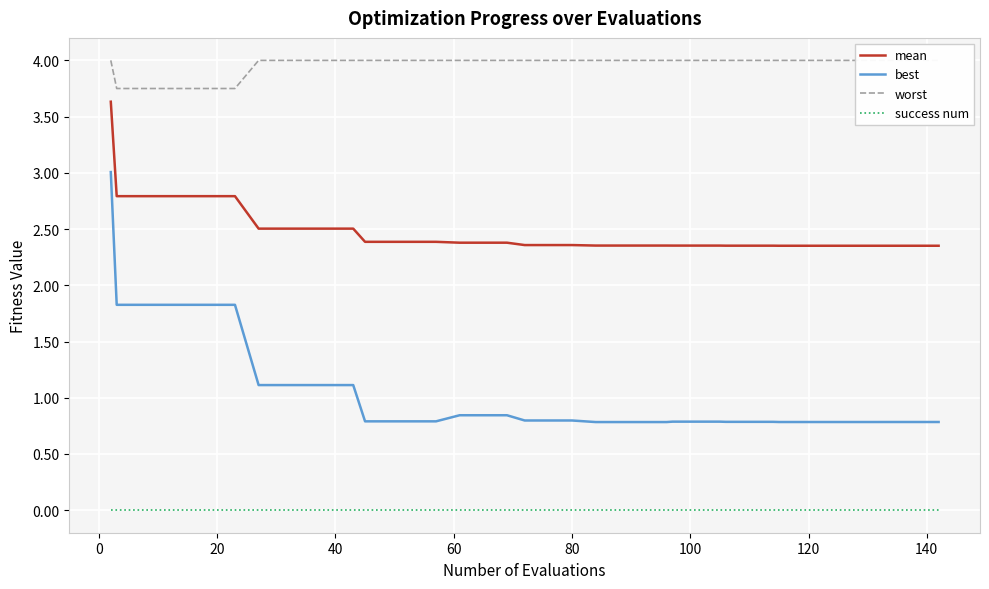

Does the chart display data point markers on the line(s)?

No